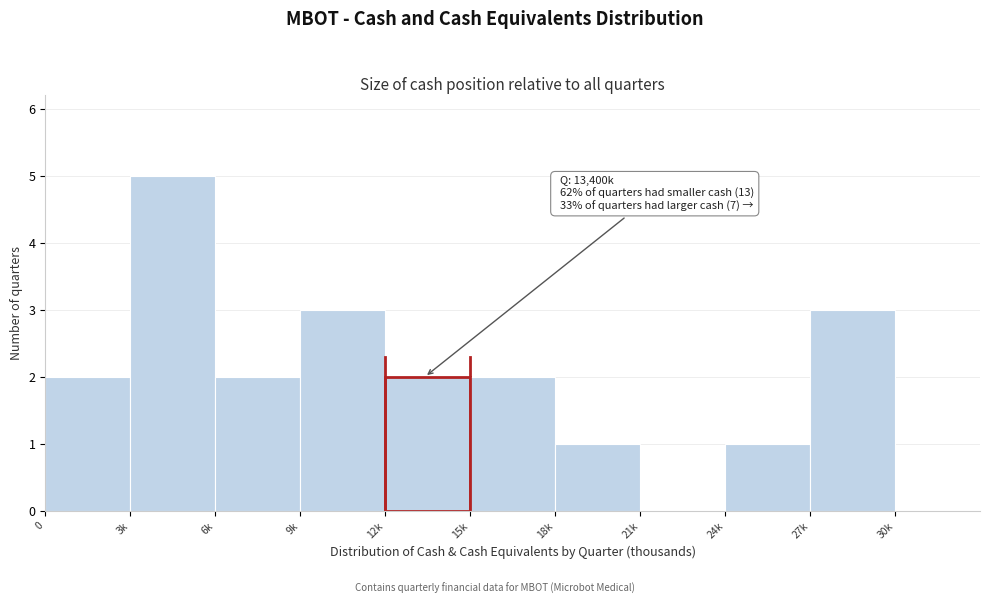

Reading left to right, extract all data points from this chart.

0=2	3k=5	6k=2	9k=3	12k=2	15k=2	18k=1	21k=0	24k=1	27k=3